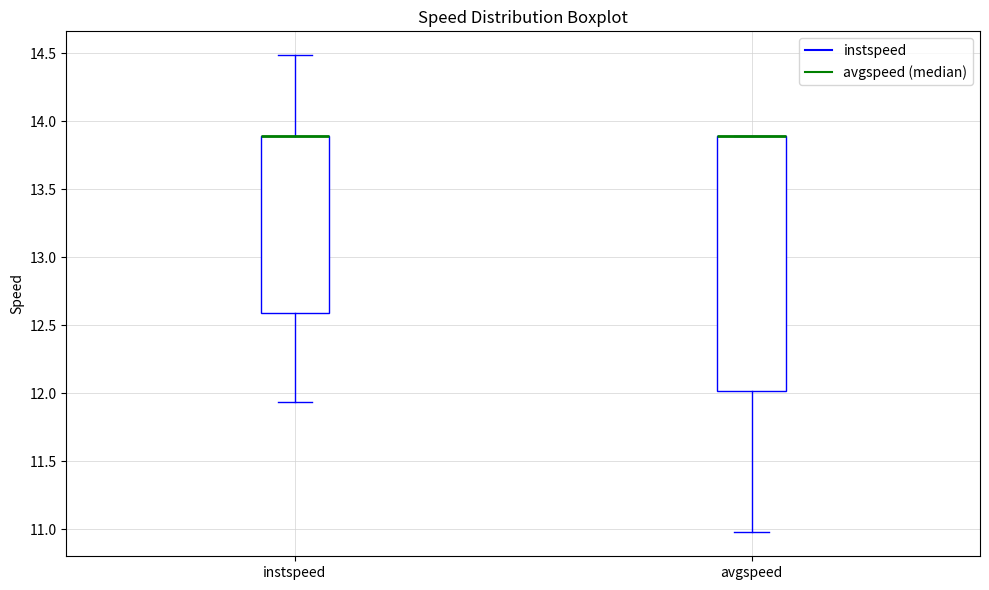

Reading left to right, transcribe this box plot: for each box, give where its median line is, the range the box spans, and where its two whiskers end, as read against the y-axis. The values are not printed on the chart, so give them approximately, as read against the axis.

instspeed: median 13.90 (drawn on the box's upper edge), box 12.60 to 13.90, whiskers 11.95 to 14.50
avgspeed: median 13.90 (drawn on the box's upper edge), box 12.00 to 13.90, whiskers 11.00 to 13.90